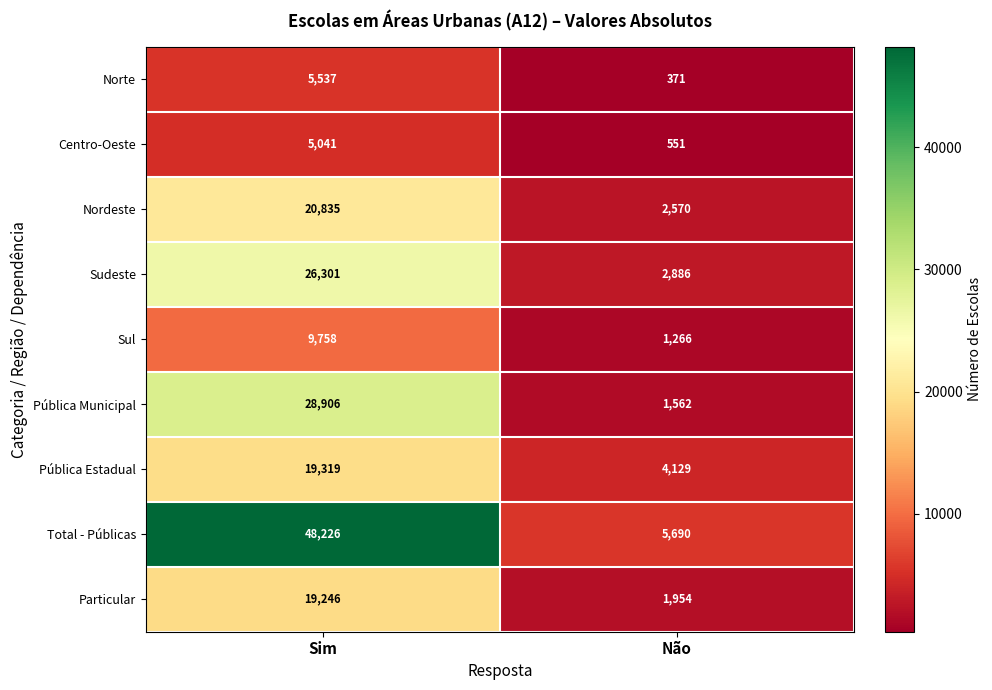

What is the sum of all Pública Municipal values?

30468